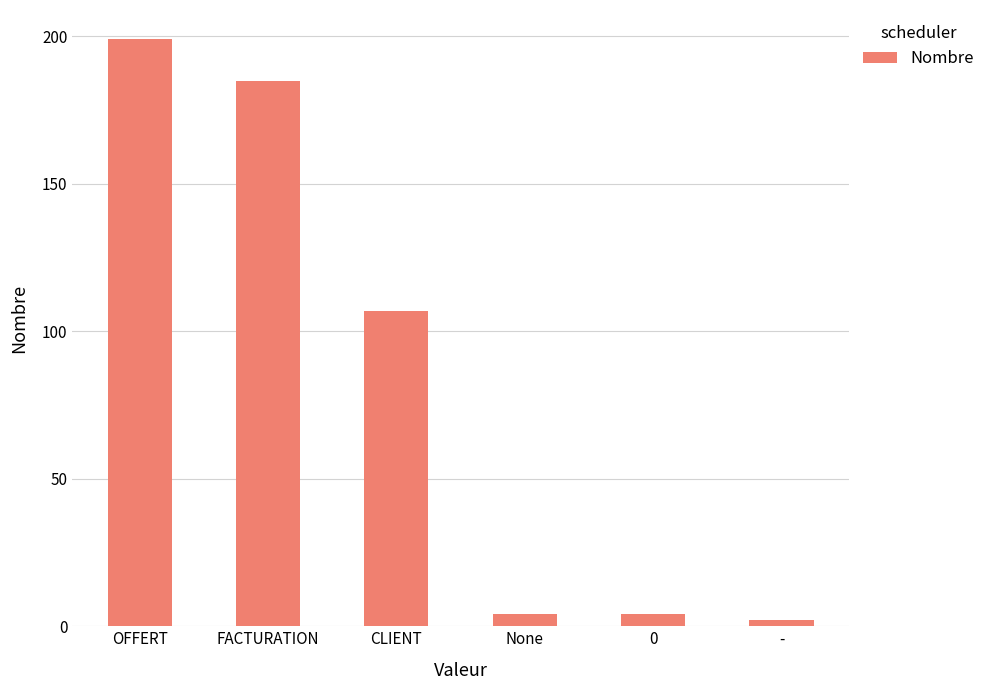

What is the difference between the maximum and minimum values?

197